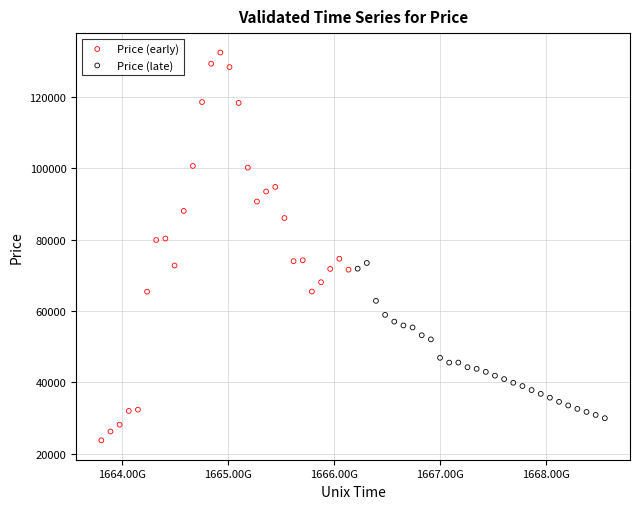

Which series has the widest spread of Y values?

Price (early)